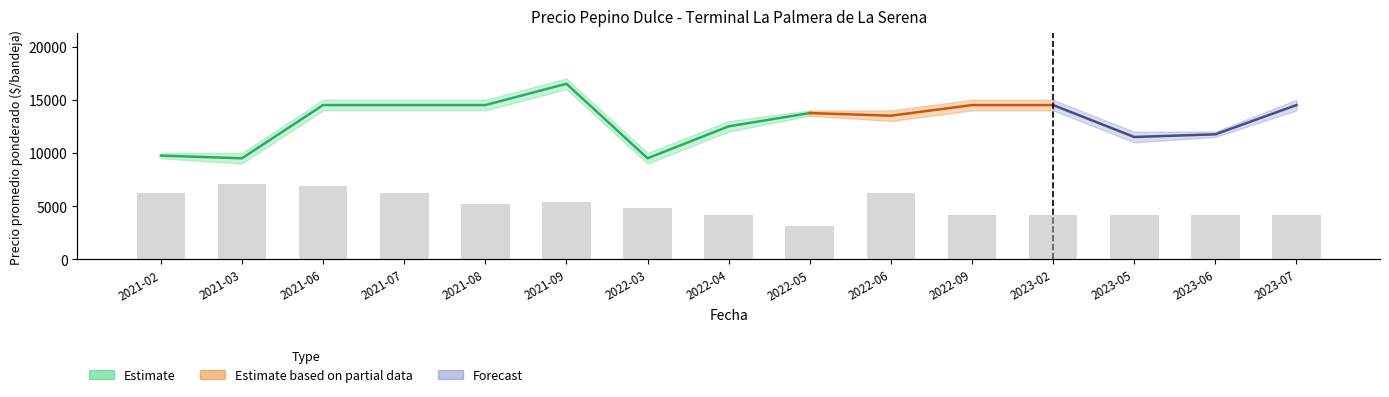

The value at 2021-02 is 821. True or false?

False